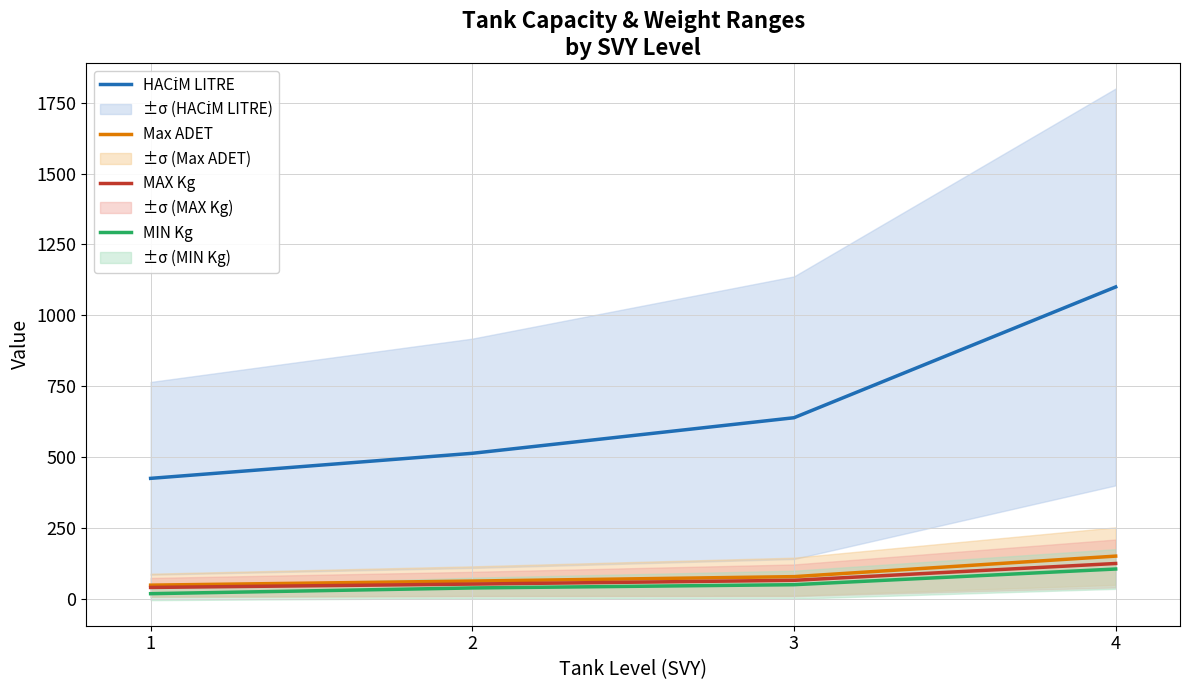

Reading left to right, what are all the values shown in this chart?

HACİM LITRE: 1=424.8	2=513.2	3=638.7	4=1100.0
Max ADET: 1=48.1	2=62.5	3=78.1	4=150.5
MAX Kg: 1=39.9	2=51.9	3=65.1	4=124.5
MIN Kg: 1=18.0	2=38.2	3=49.7	4=105.0